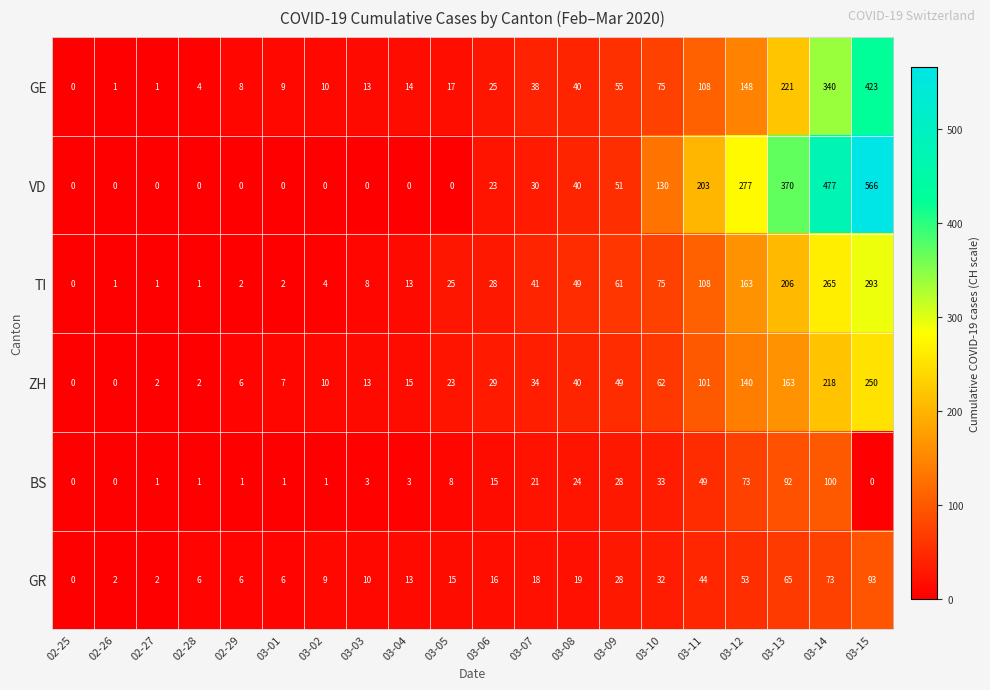

The ZH series shows 2 at 02-27. True or false?

True